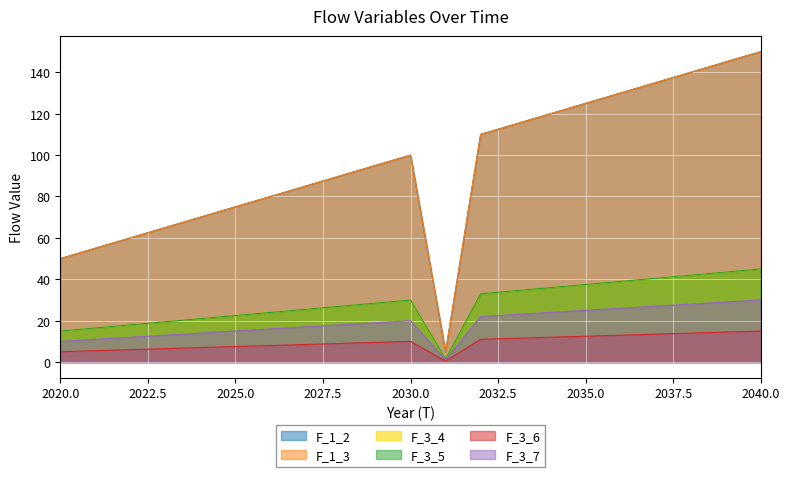

Rank the series at 2032 from lowest to highest value.

F_3_6, F_3_7, F_3_4, F_3_5, F_1_2, F_1_3